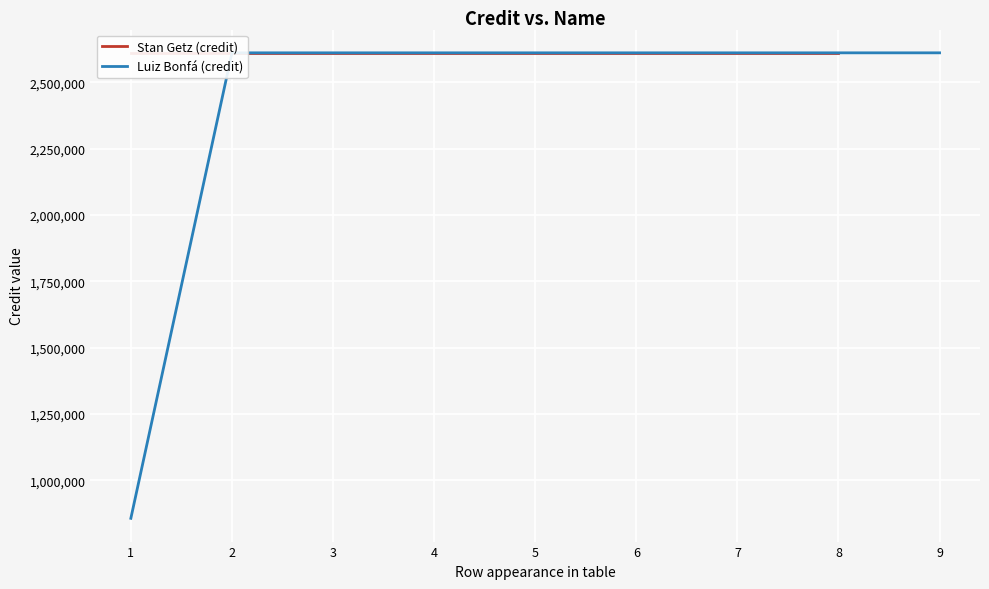

Count the number of categories in the chart.

9